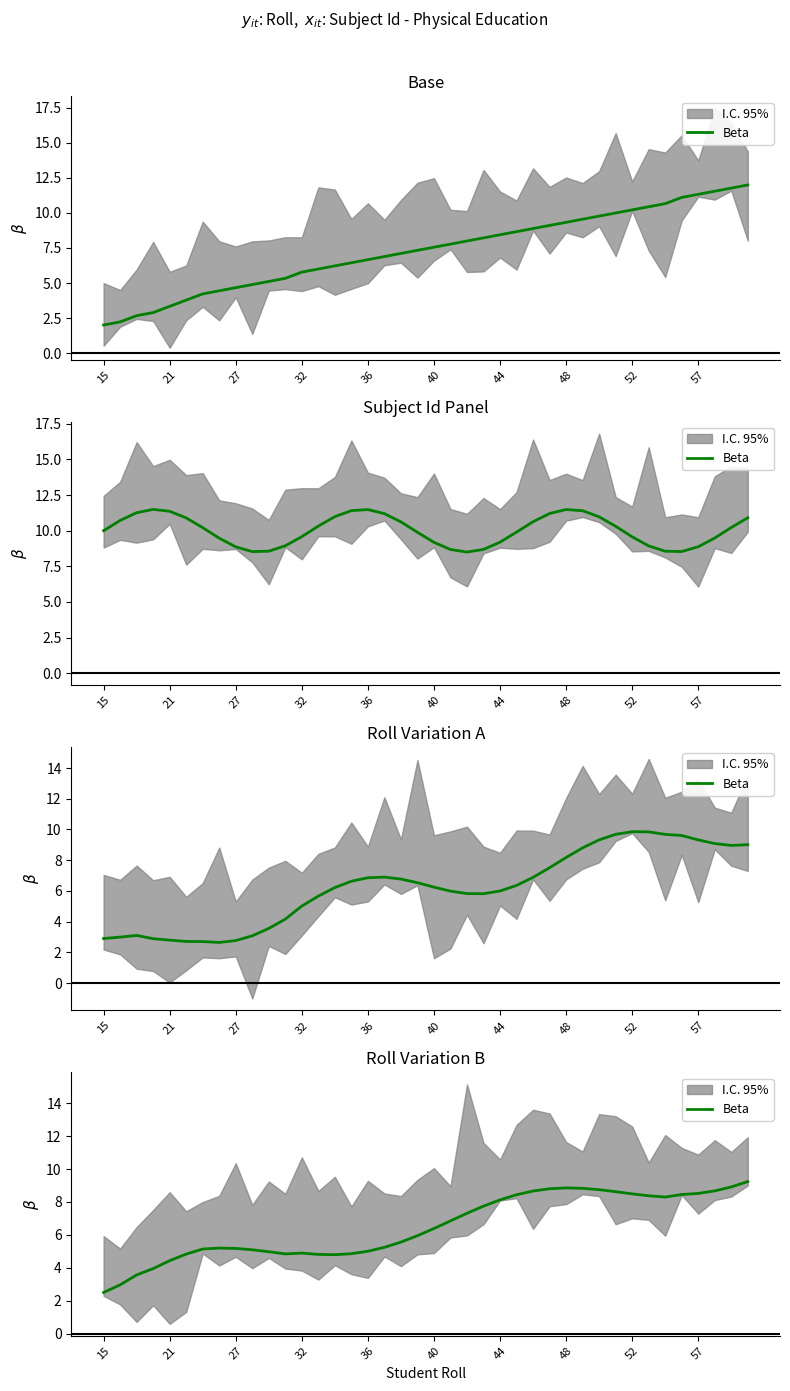

What is the ratio of the value at 25 to the value at 29?

1.0